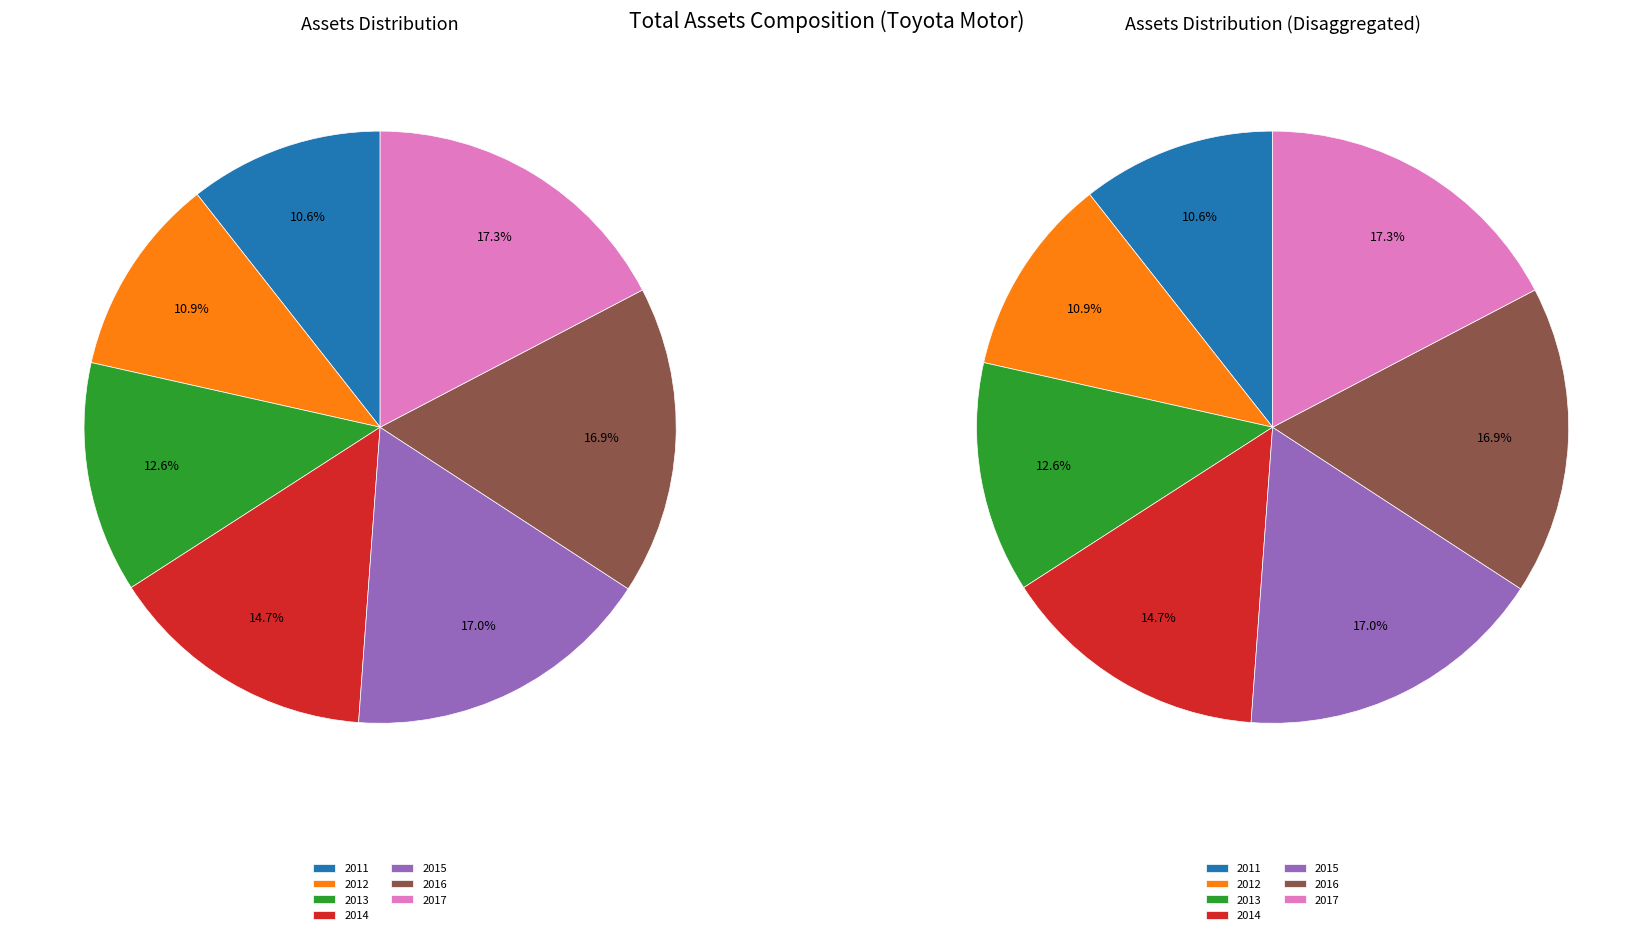

Is the sum of 2016 and 2015 greater than half?

No